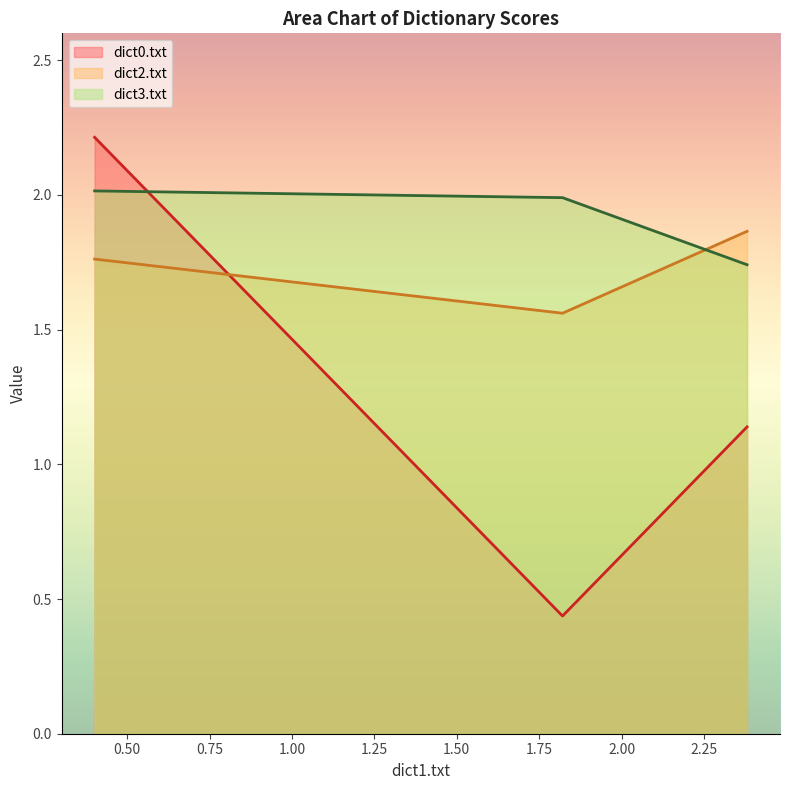

Reading left to right, what are all the values shown in this chart?

dict0.txt: Alice.txt=2.2	Tolkien.txt=0.4	Tolkien2.txt=1.1
dict2.txt: Alice.txt=1.8	Tolkien.txt=1.6	Tolkien2.txt=1.9
dict3.txt: Alice.txt=2.0	Tolkien.txt=2.0	Tolkien2.txt=1.7